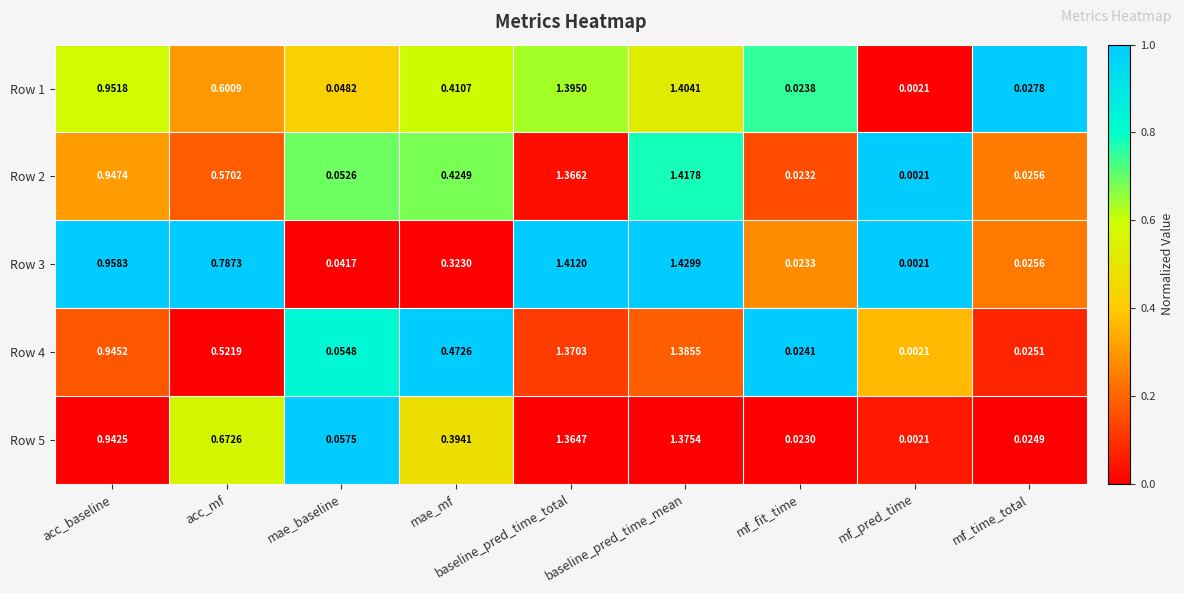

Which category has the highest value in the Row 3 series?

baseline_pred_time_mean